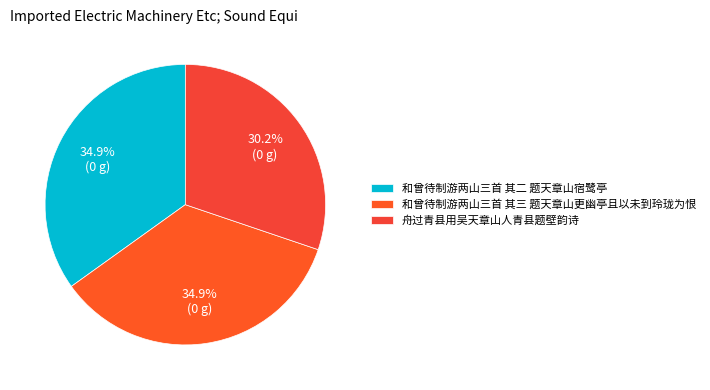

What is the total percentage of 和曾待制游两山三首 其三 题天章山更幽亭且以未到玲珑为恨 and 舟过青县用吴天章山人青县题壁韵诗?

65.1%